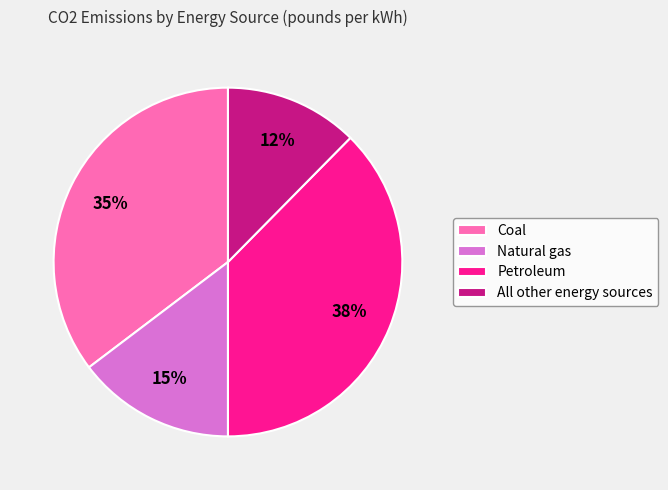

The All other energy sources slice represents 20% of the pie. True or false?

False